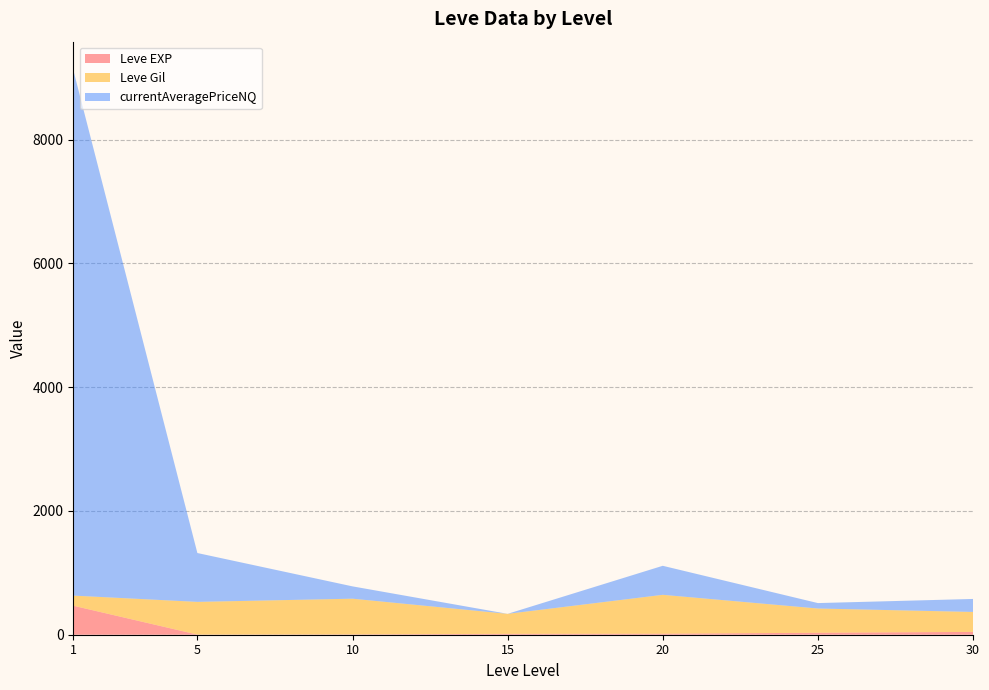

What is the highest value of the Leve EXP series?

468.5